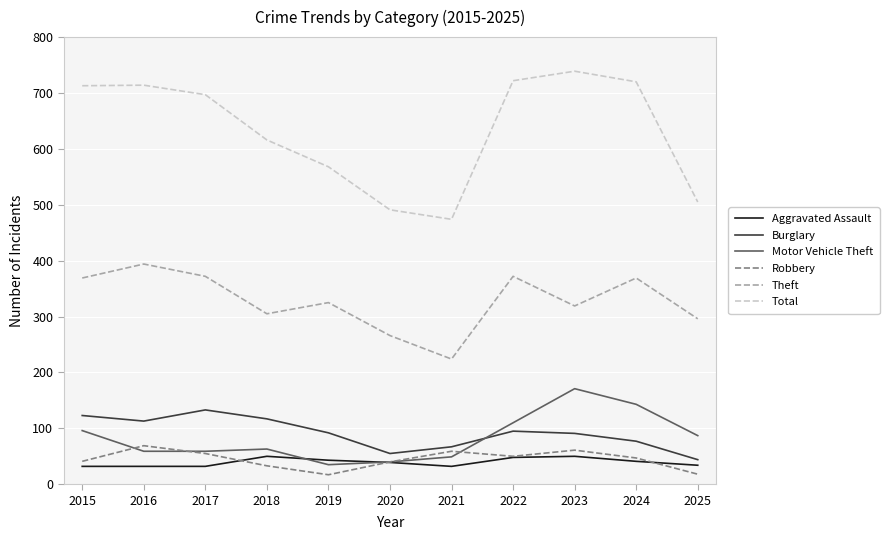

What value does the Motor Vehicle Theft series have at 2020?

40